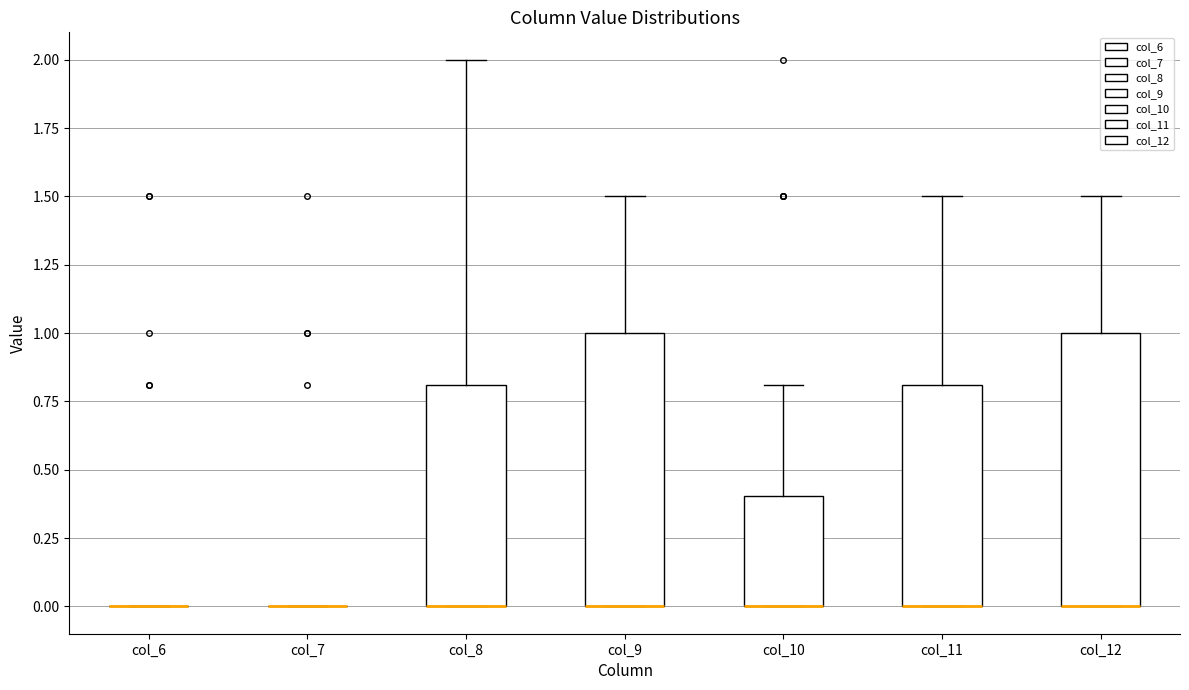

Reading left to right, transcribe this box plot: for each box, give where its median line is, the range the box spans, and where its two whiskers end, as read against the y-axis. The values are not printed on the chart, so give them approximately, as read against the axis.

col_6: box collapsed to a line at 0.0, whiskers 0.0 to 0.0
col_7: box collapsed to a line at 0.0, whiskers 0.0 to 0.0
col_8: median 0.0 (drawn on the box's lower edge), box 0.0 to 0.8, whiskers 0.0 to 2.0
col_9: median 0.0 (drawn on the box's lower edge), box 0.0 to 1.0, whiskers 0.0 to 1.5
col_10: median 0.0 (drawn on the box's lower edge), box 0.0 to 0.4, whiskers 0.0 to 0.8
col_11: median 0.0 (drawn on the box's lower edge), box 0.0 to 0.8, whiskers 0.0 to 1.5
col_12: median 0.0 (drawn on the box's lower edge), box 0.0 to 1.0, whiskers 0.0 to 1.5